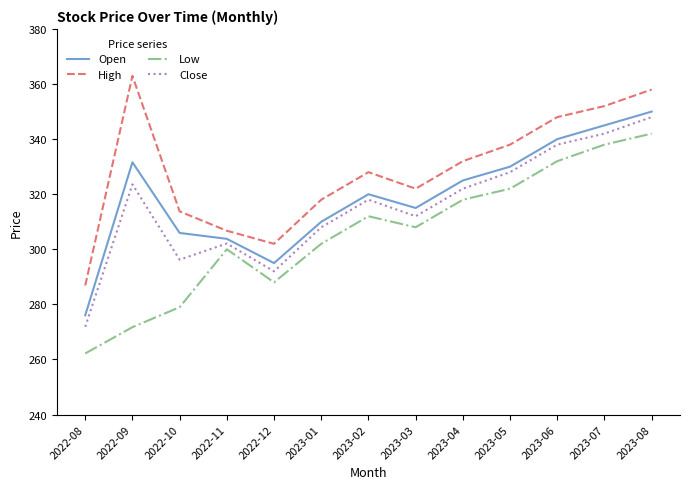

The Open series shows 72.9 at 2023-06. True or false?

False